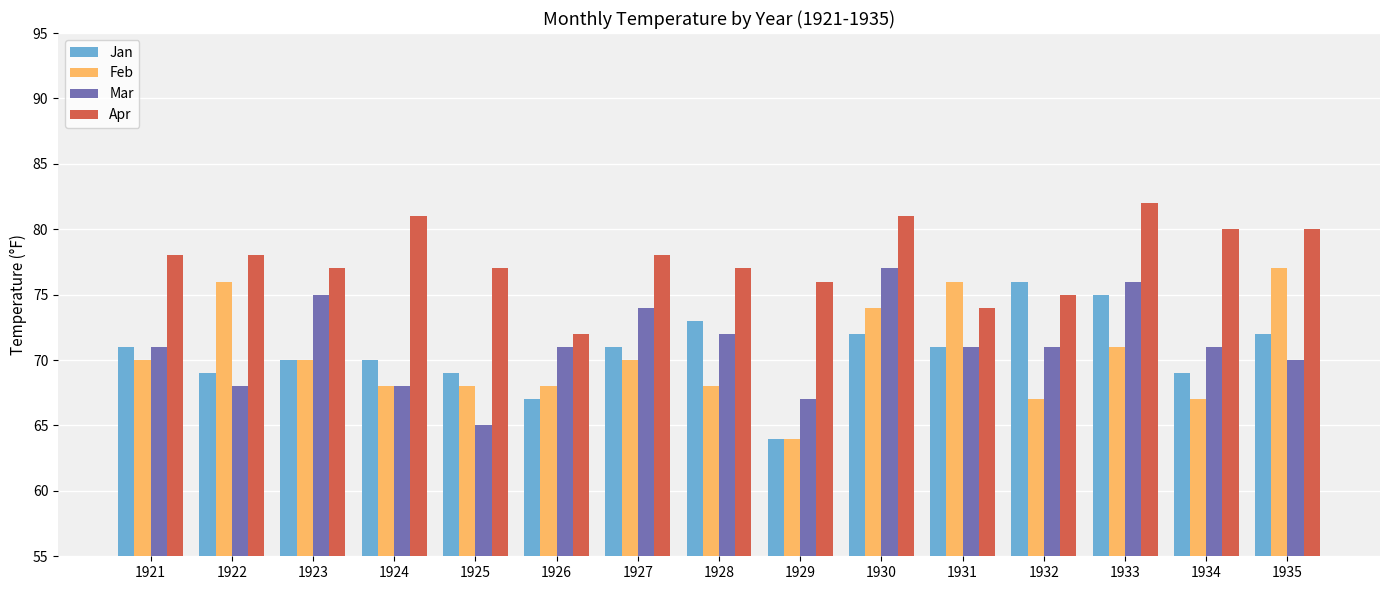

How many data points does each series have?

15